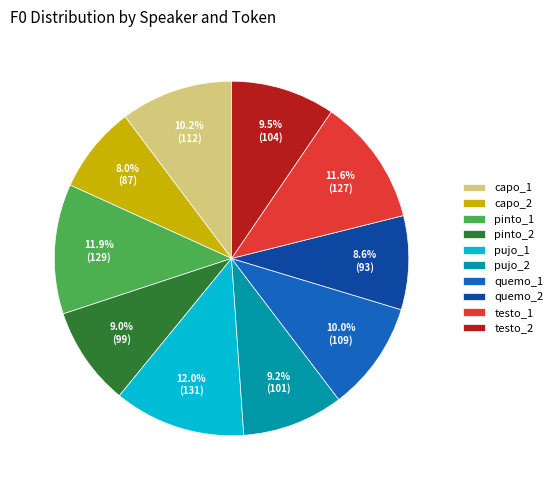

Does any single category account for the majority?

No